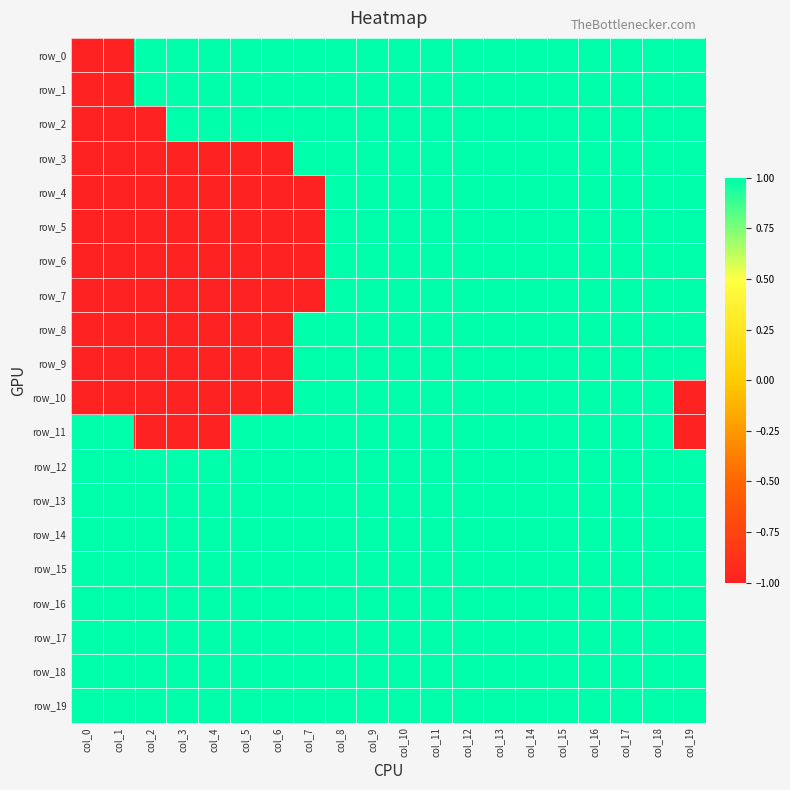

Which category has the lowest value in the row_1 series?

col_0